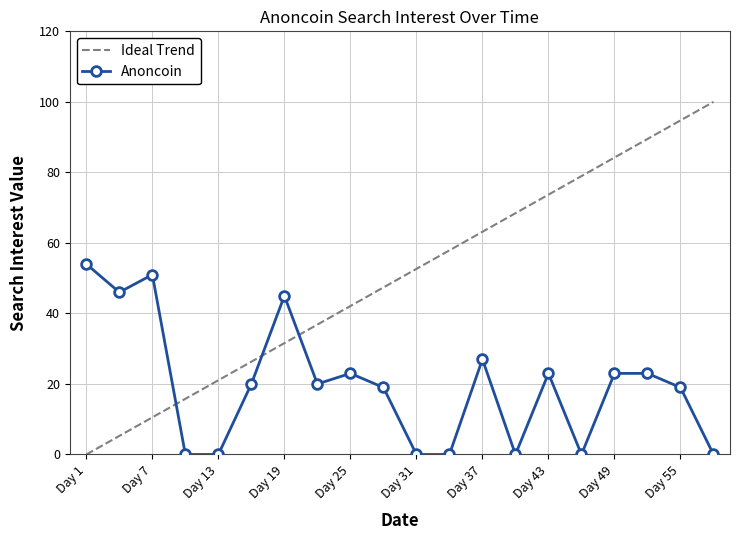

What is the difference between the maximum and minimum values in the Anoncoin series?

54.0